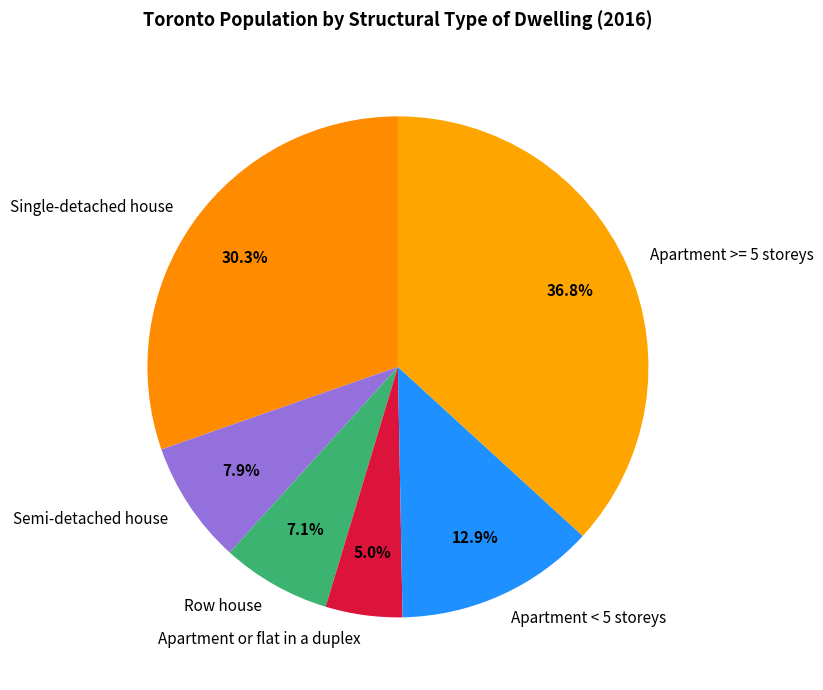

What is the ratio of the value at Semi-detached house to the value at Single-detached house?

0.3